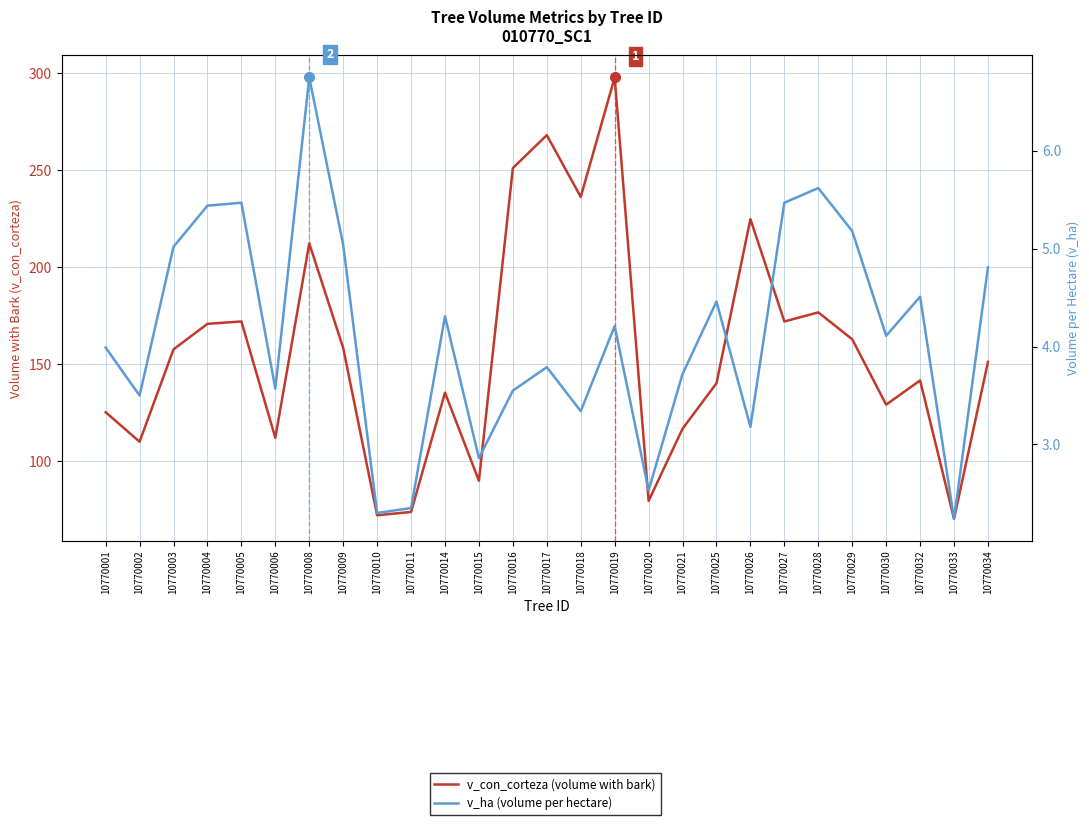

How many interior local valleys does the v_ha (volume per hectare) series have?

9